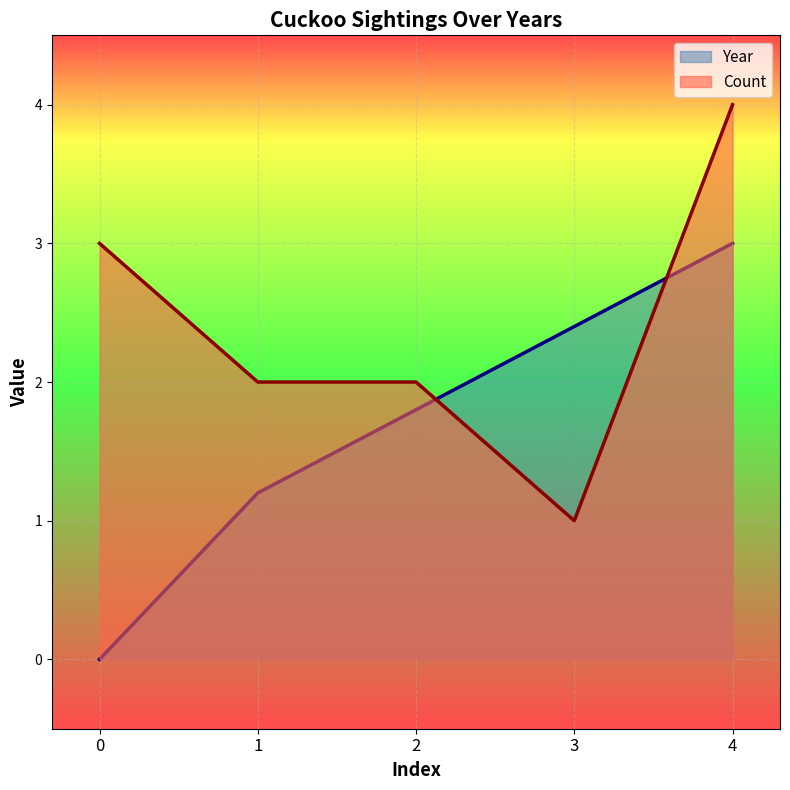

Is it true that Count equals 0.7 at 0?

False